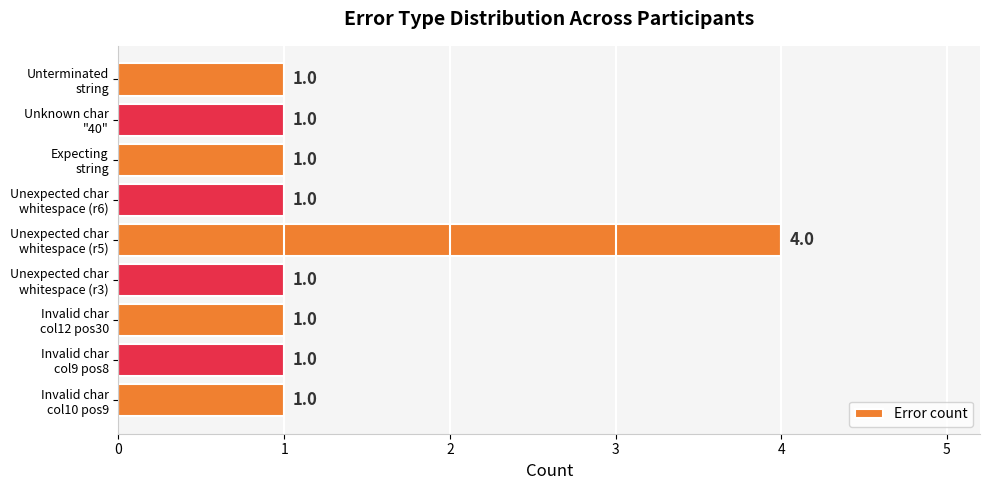

What is the sum of all values?

12